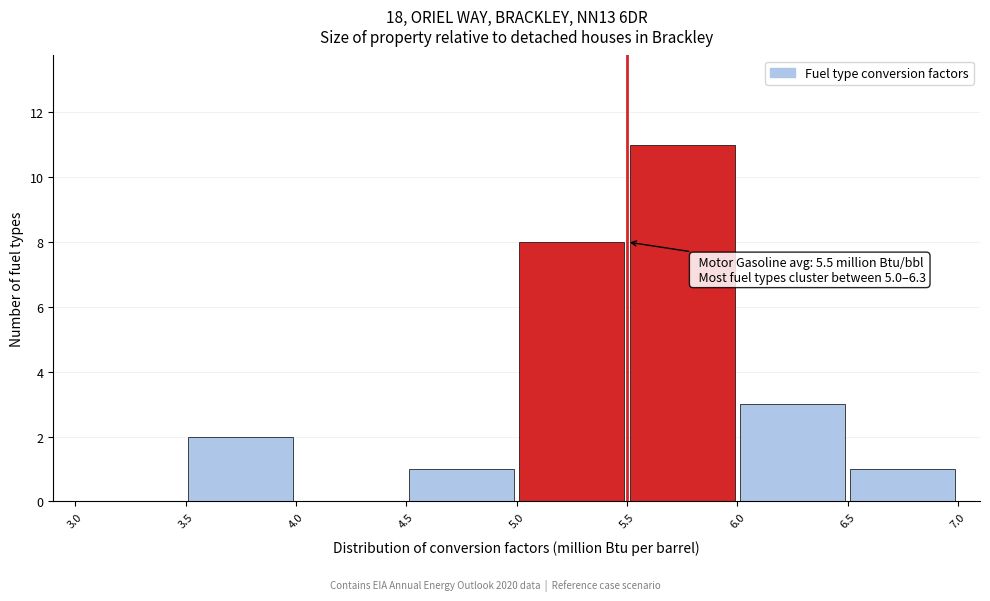

Over which range of the x-axis is the bar tallest?

5.5 to 6.0